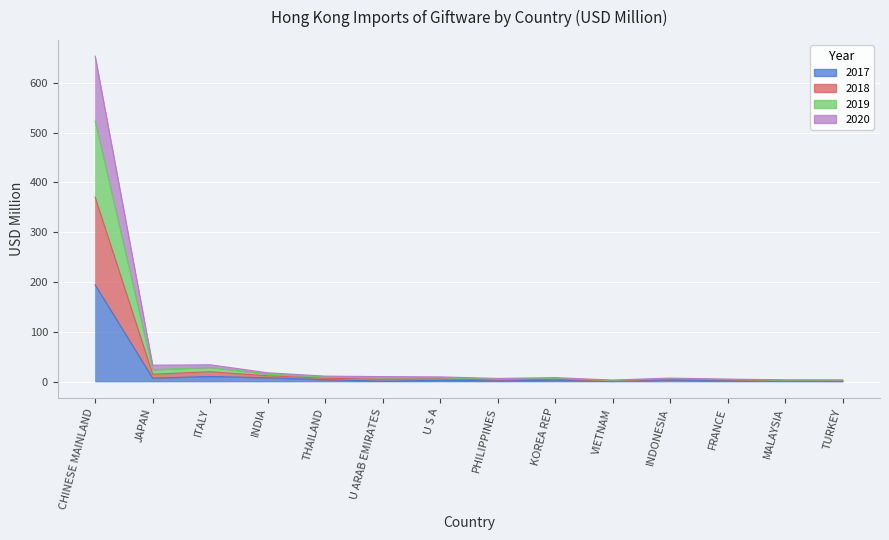

What is the maximum value for 2017?

194.0